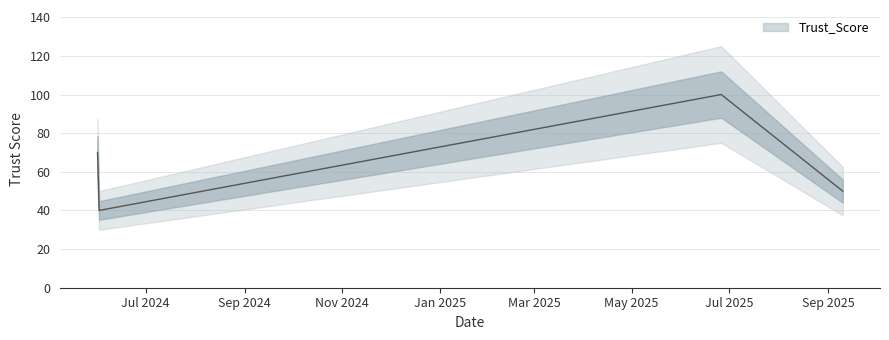

What is the change in value from 2024-06-01 to 2025-06-26?

+30